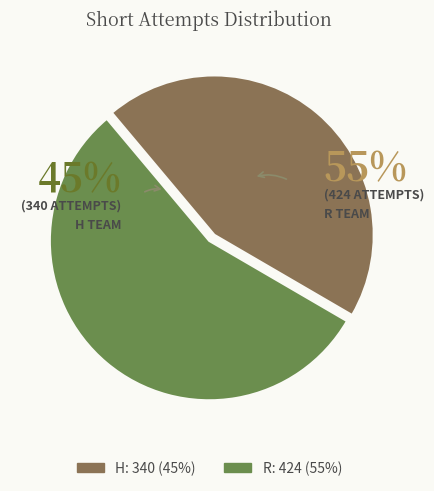

The R slice represents 66% of the pie. True or false?

False